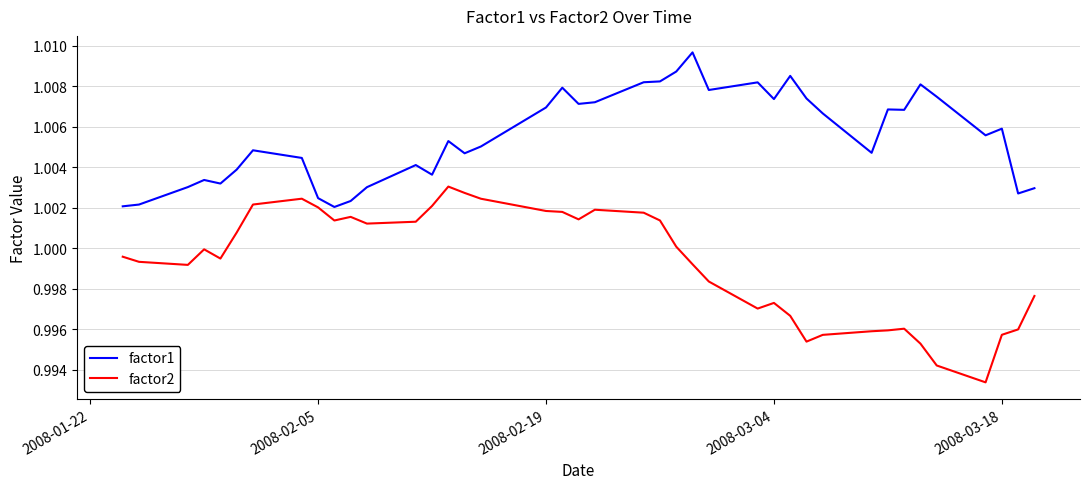

Rank the series by their maximum value, from highest to lowest.

factor1, factor2